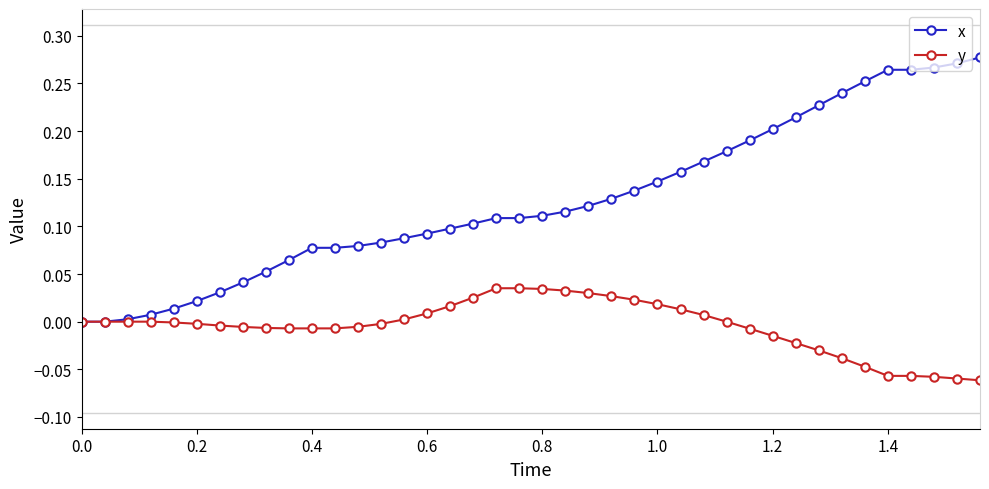

Which series has the widest spread of values?

x